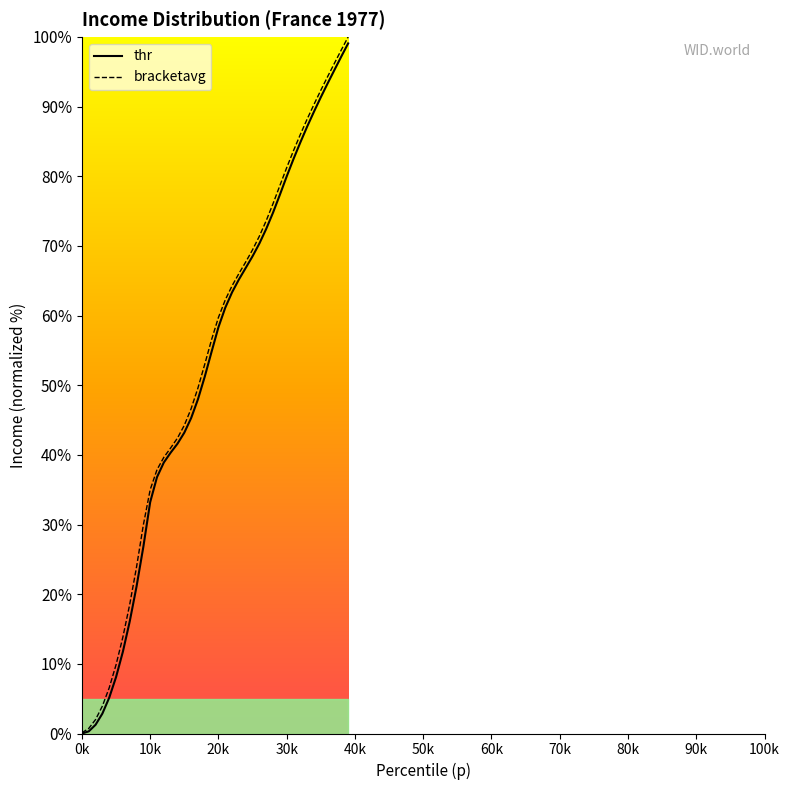

Does the chart have visible grid lines?

No